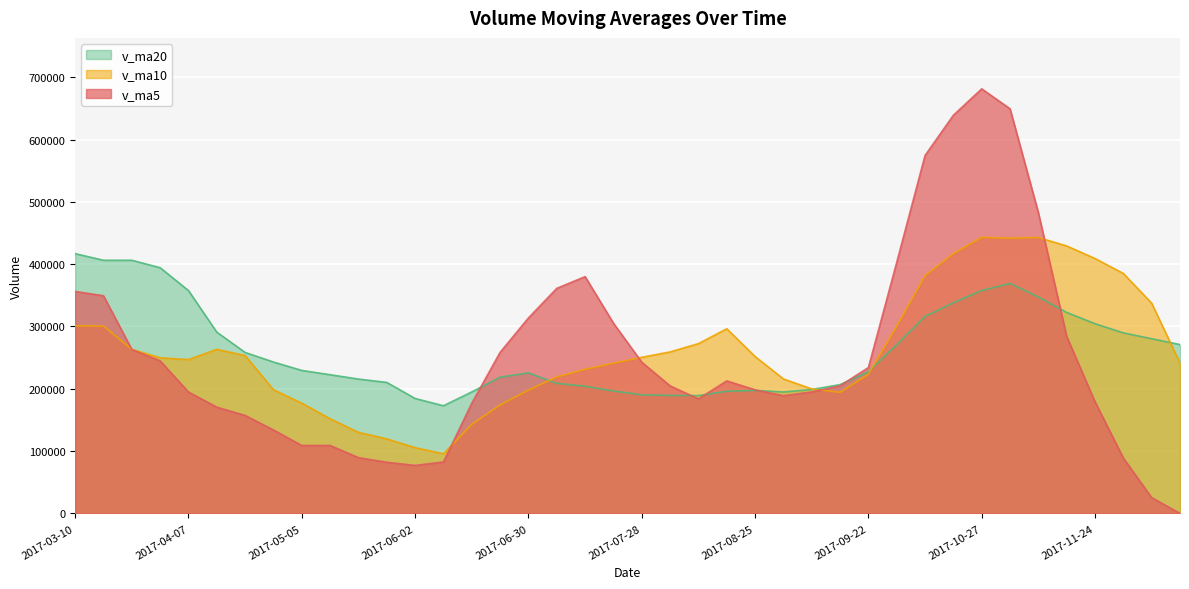

True or false: v_ma10 and v_ma5 cross at least once.

True